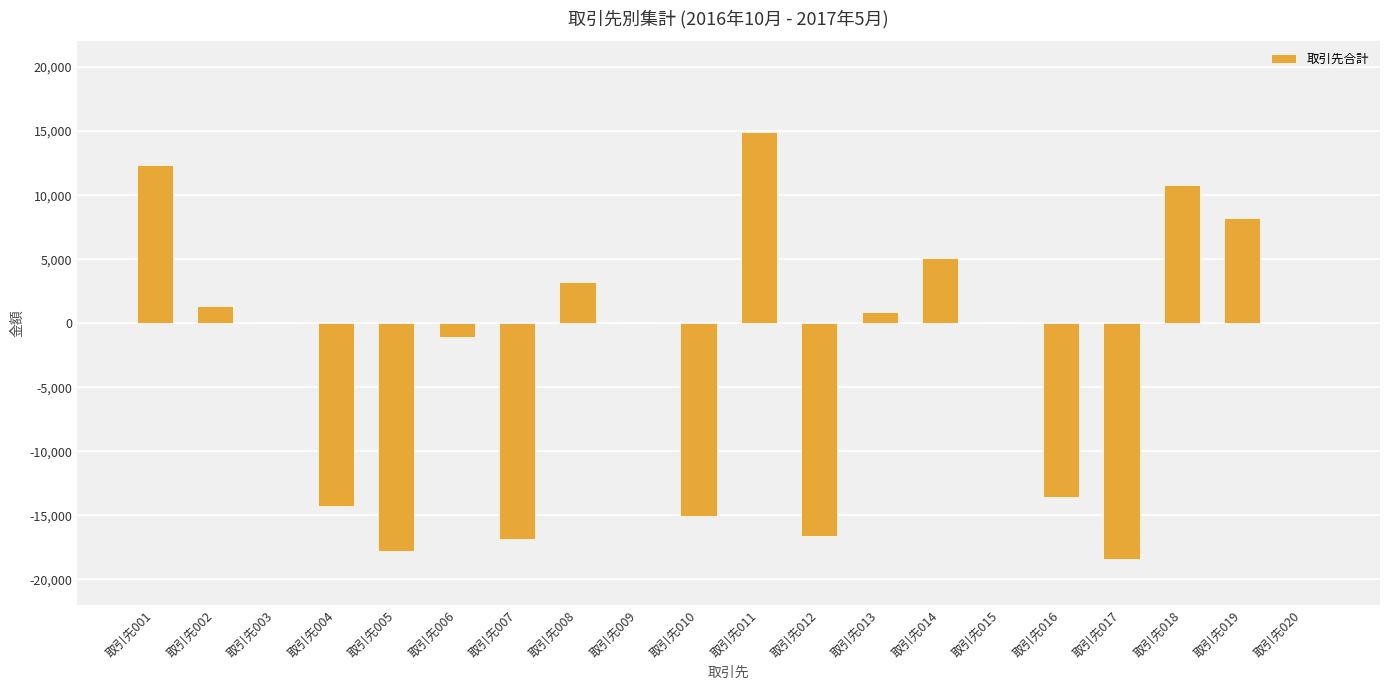

What is the change in value from 取引先006 to 取引先010?

-13947